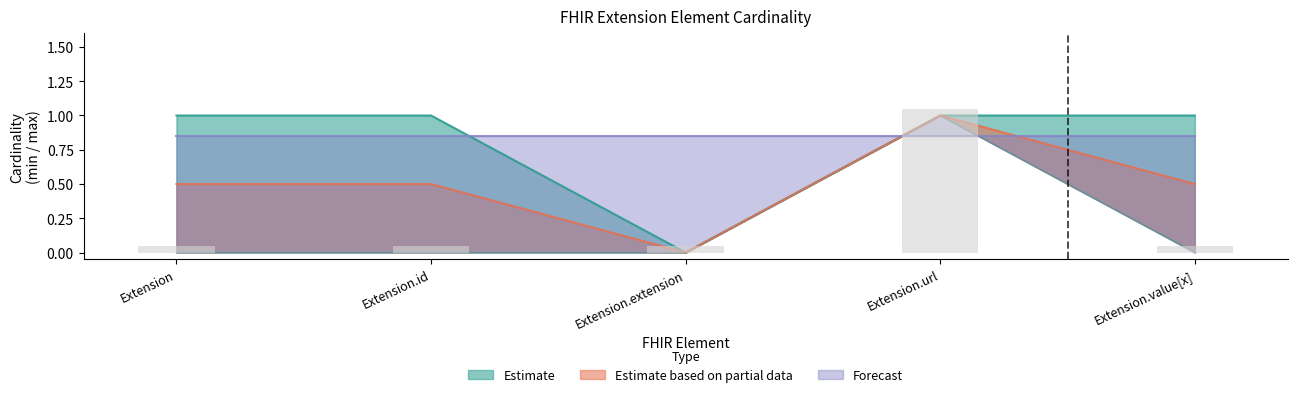

Which category has the lowest value across all series?

Extension